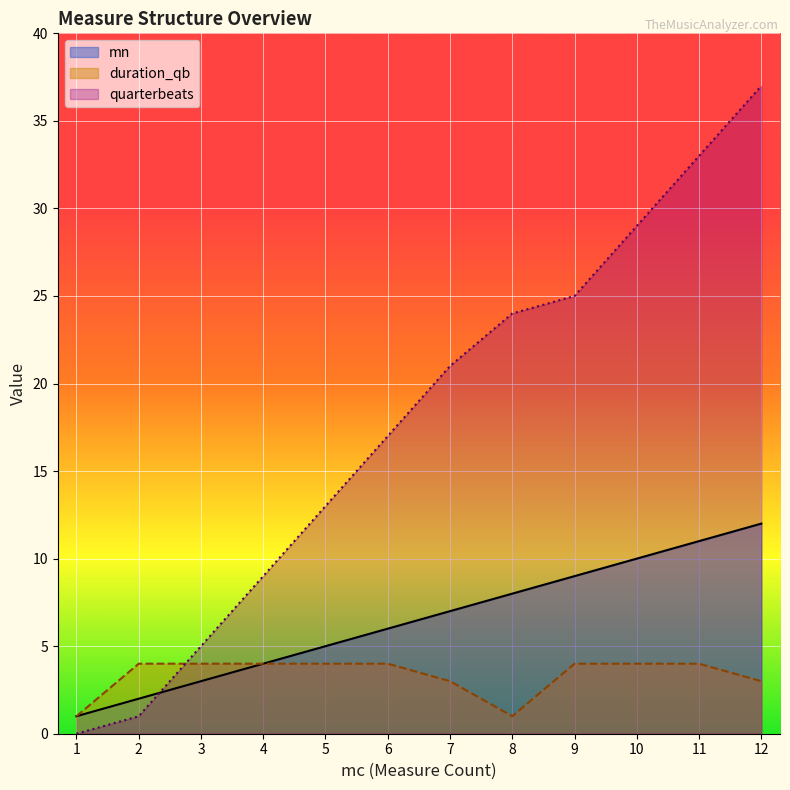

Where is mn nearest to the value 6?

6